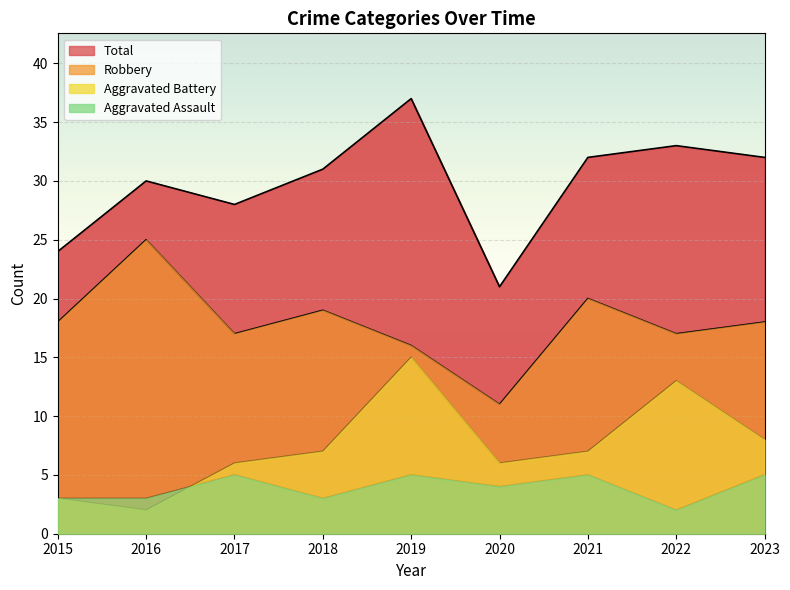

What is the difference between the maximum and minimum values in the Aggravated Assault series?

3